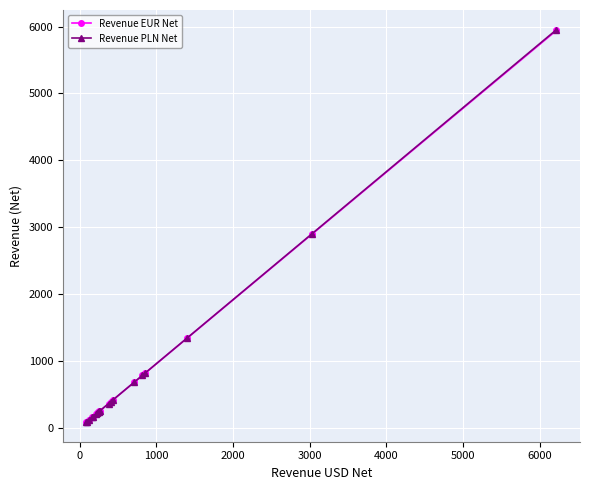

True or false: Revenue PLN Net and Revenue EUR Net cross at least once.

False